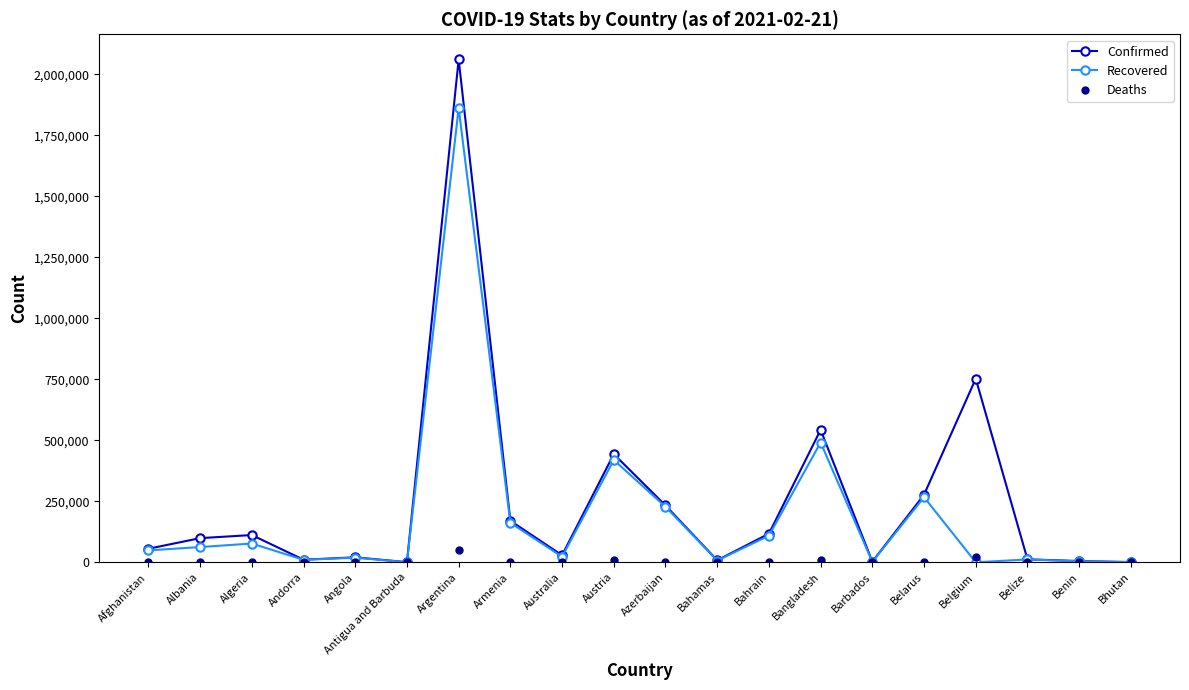

At how many categories does at least one series exceed 1762671?

1